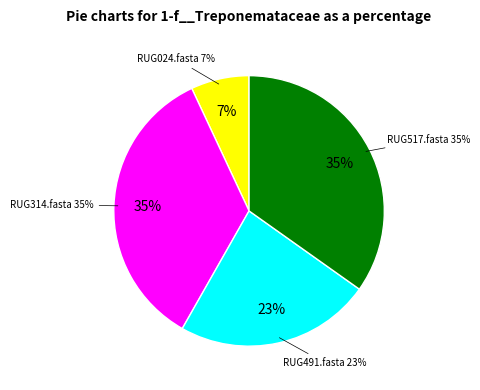

Is there any slice that represents more than half of the pie?

No